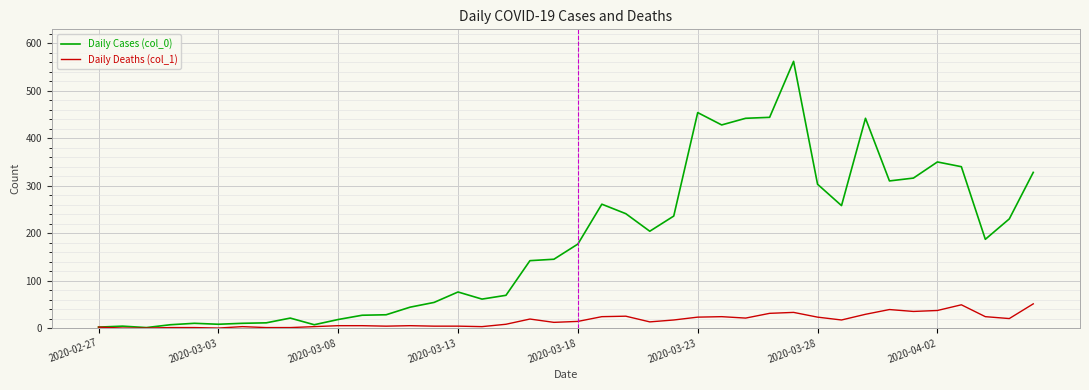

Which series has the largest range (max minus min)?

Daily Cases (col_0)